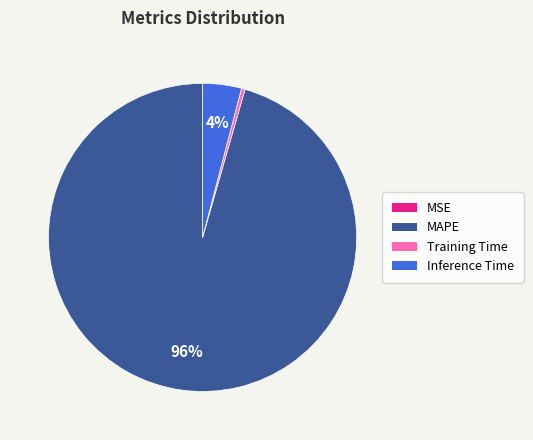

True or false: MAPE accounts for 96% of the total.

True